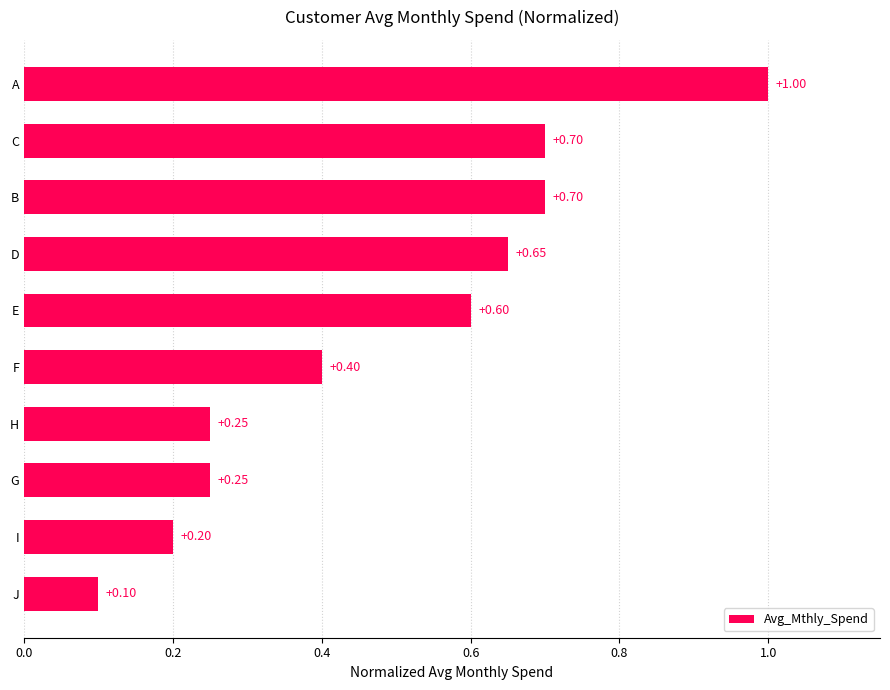

Which has a higher value, J or I?

I